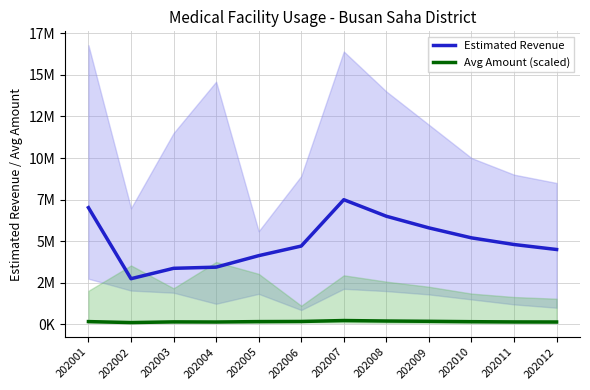

The value of Estimated Revenue at 202007 is 7494548.0. True or false?

True